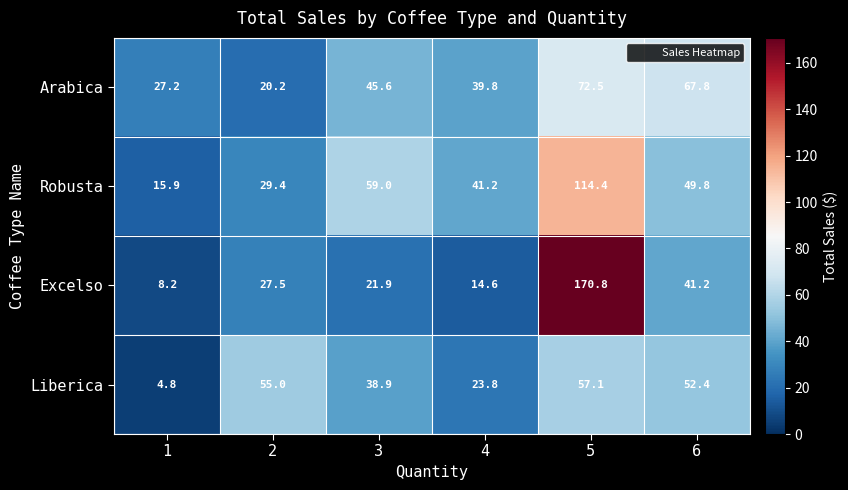

Where is Arabica nearest to the value 46?

3